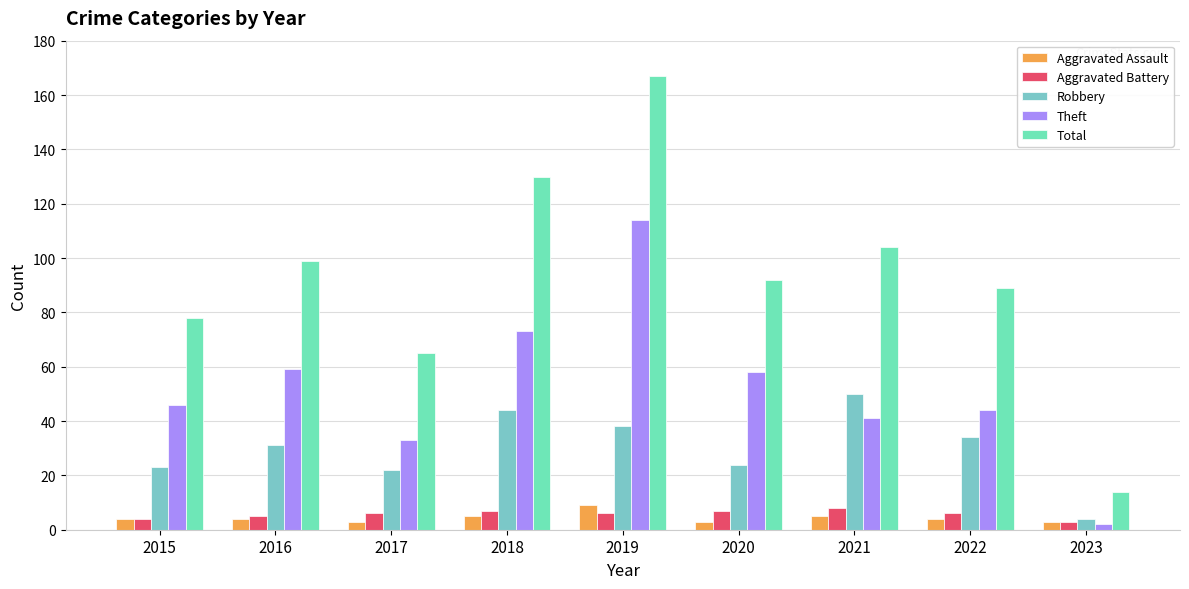

How many Aggravated Battery values are between 5 and 7?

6